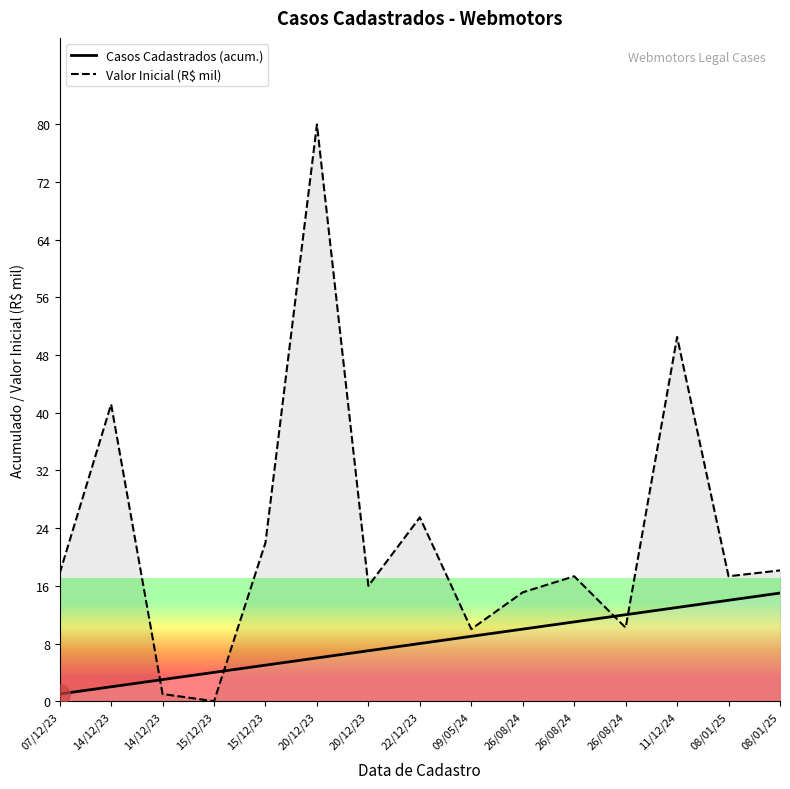

How many intersections are there between Valor Inicial (R$ mil) and Casos Cadastrados?

4